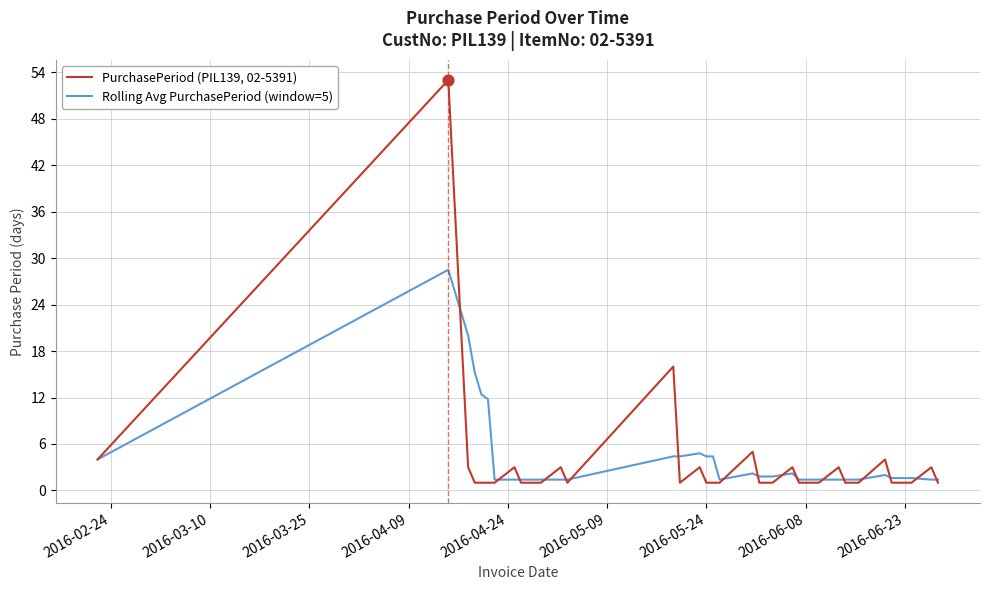

Rank the series by their maximum value, from lowest to highest.

Rolling Avg PurchasePeriod (window=5), PurchasePeriod (PIL139, 02-5391)